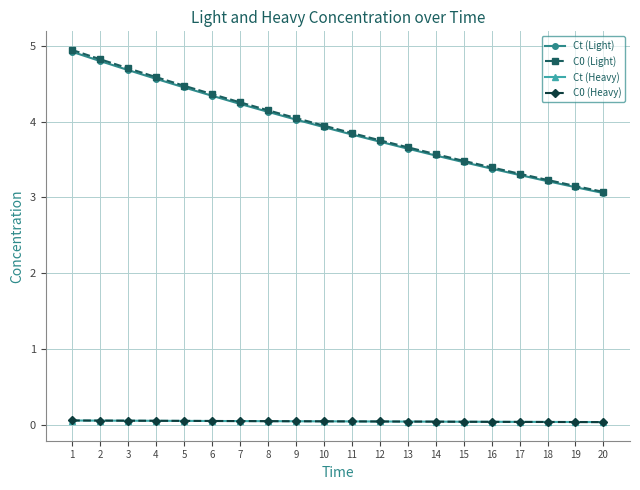

True or false: C0 (Light) and C0 (Heavy) cross at least once.

False